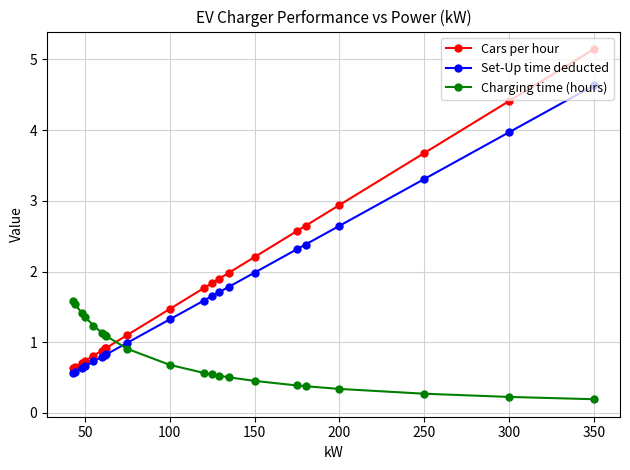

Rank the series by their maximum value, from highest to lowest.

Cars per hour, Set-Up time deducted, Charging time (hours)